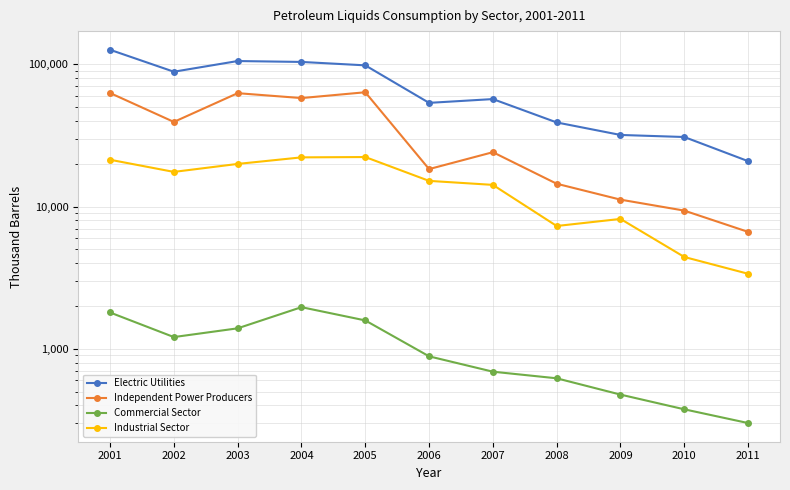

True or false: Electric Utilities has a value of 11744 at 2009.

False